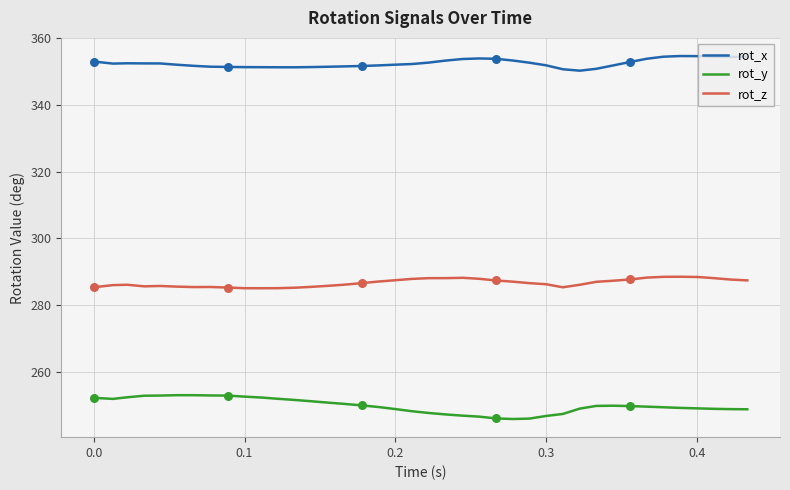

What are all the series names shown in the legend?

rot_x, rot_y, rot_z